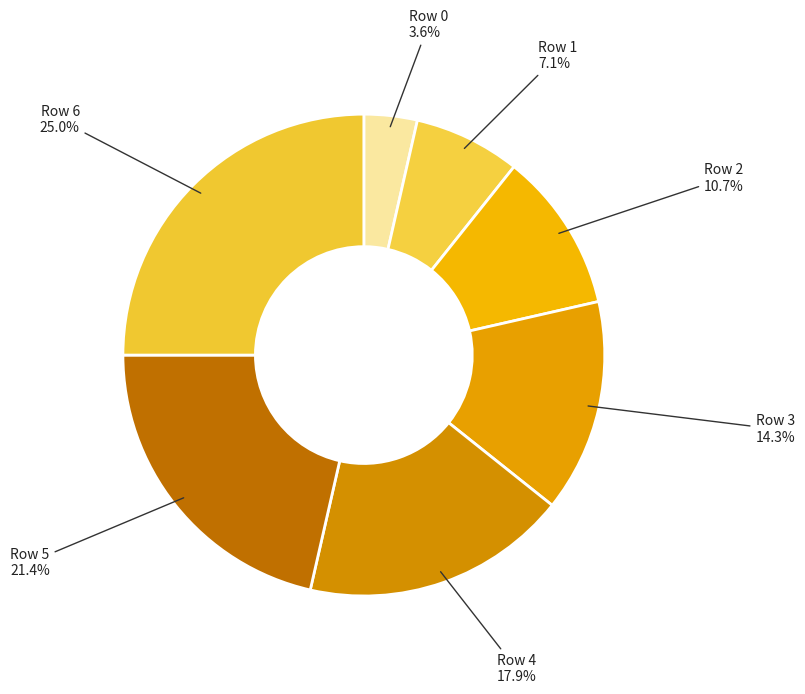

What is the largest slice in the pie chart?

Row 6